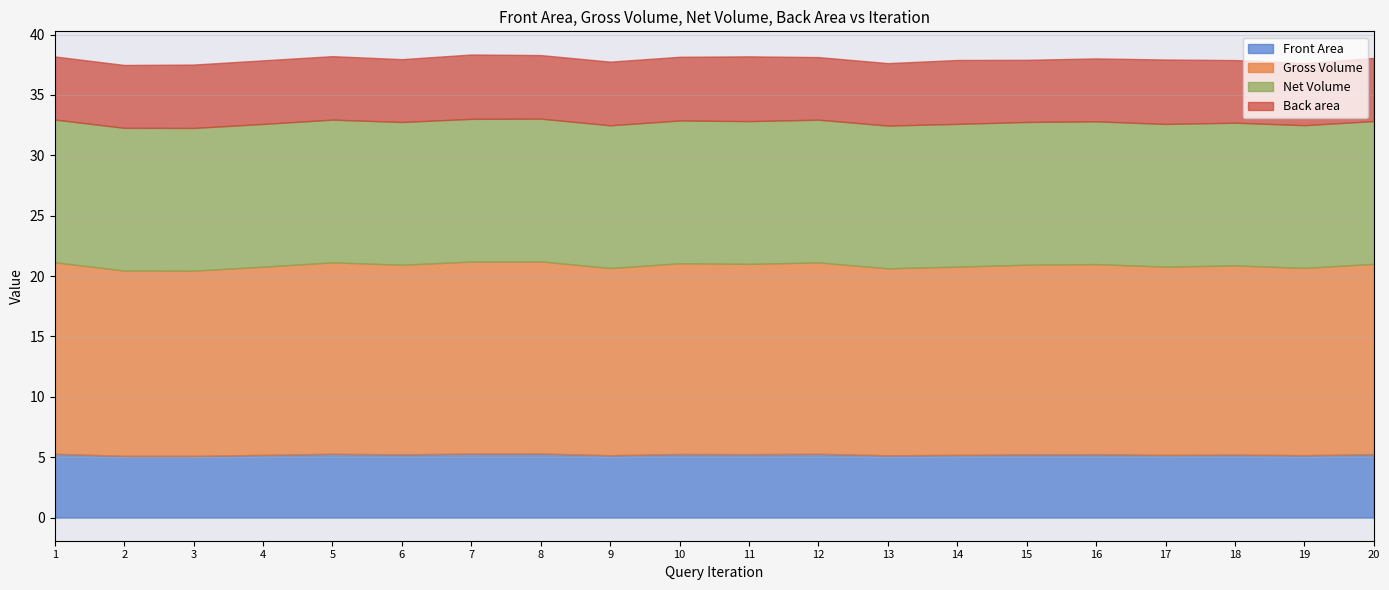

Count the Back area values in the range 5 to 6.

20